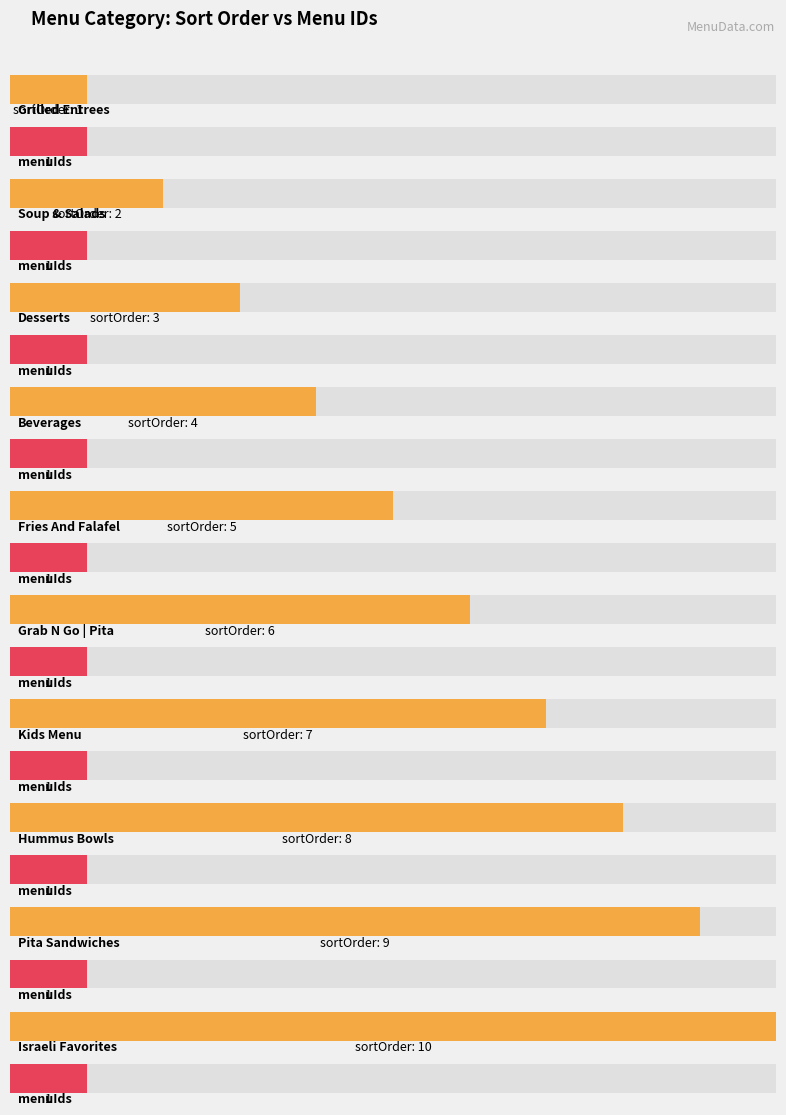

What is the difference between the second highest and minimum values in the sortOrder series?

8